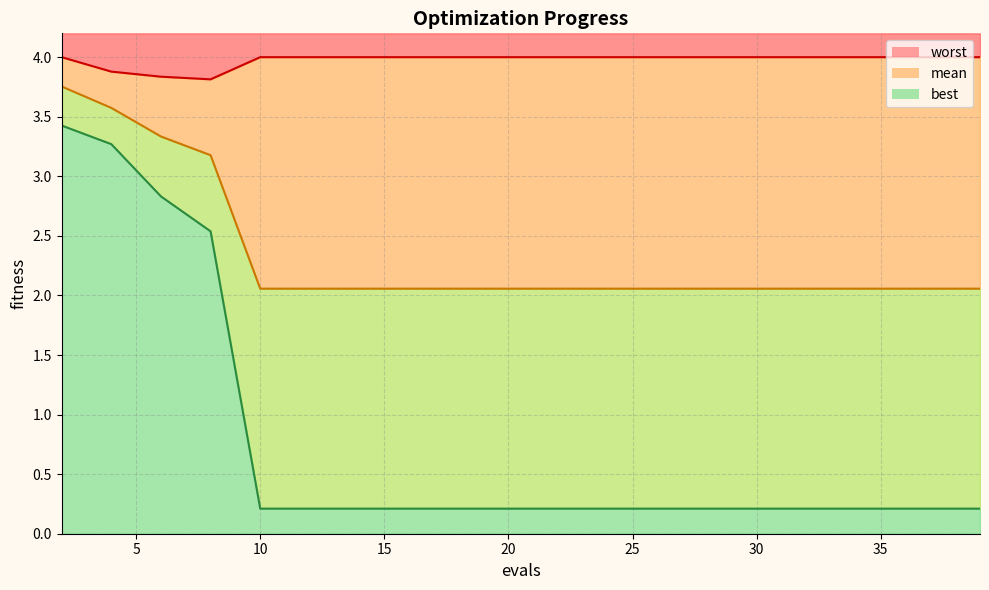

True or false: best has a value of 0.0 at 35.

False